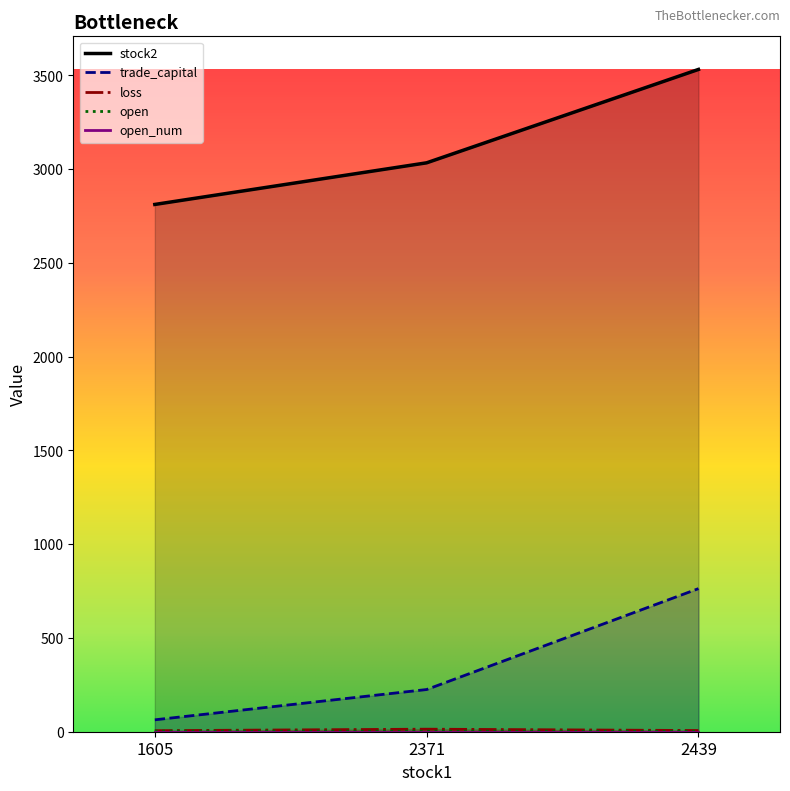

Is the value of trade_capital at 2439 greater than the value of open at 1605?

Yes